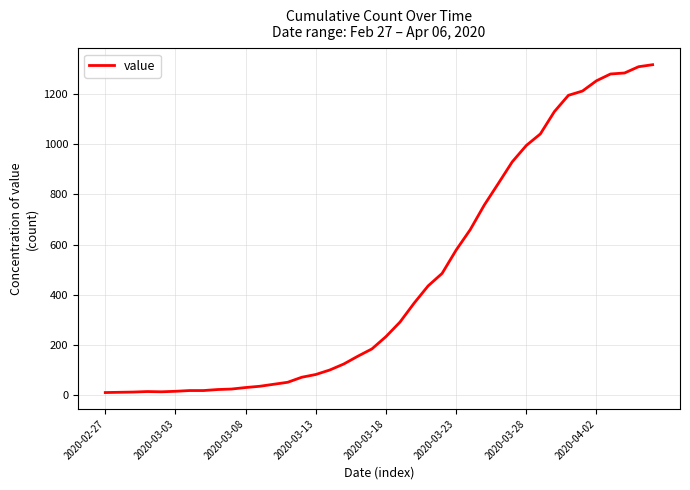

What is the difference between the maximum and minimum values?

1307